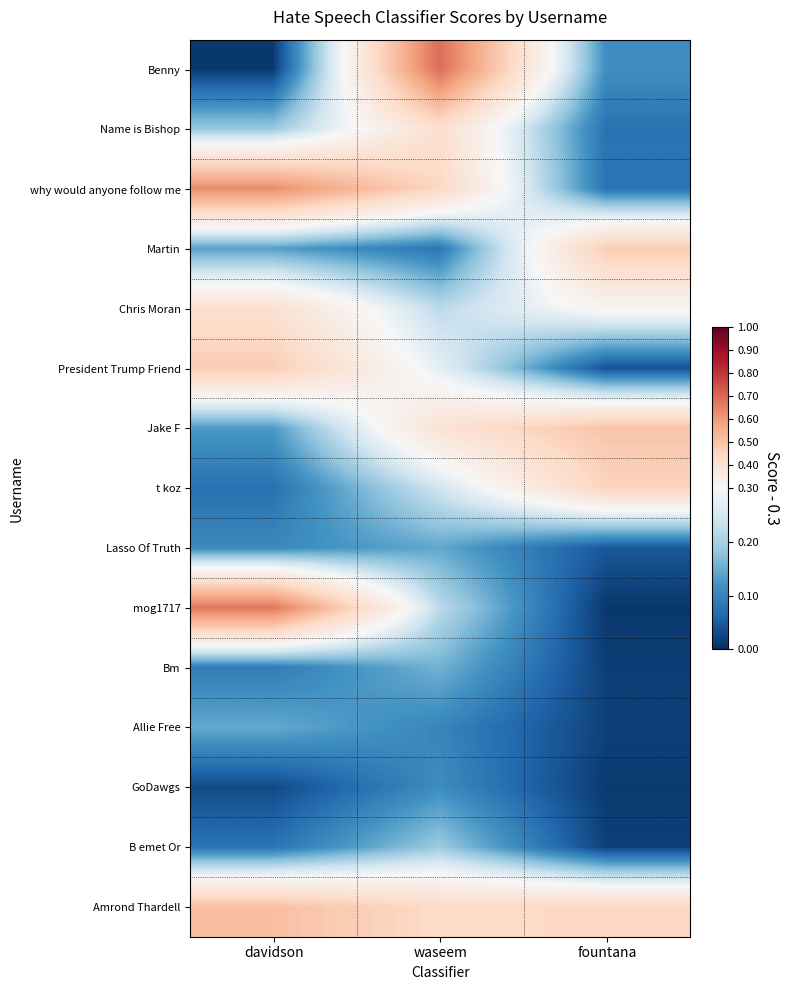

Reading left to right, transcribe all the data shown in this chart.

Benny: davidson=-0.3	waseem=0.4	fountana=-0.2
Name is Bishop: davidson=-0.1	waseem=0.1	fountana=-0.2
why would anyone follow me: davidson=0.3	waseem=0.1	fountana=-0.2
Martin: davidson=-0.2	waseem=-0.2	fountana=0.2
Chris Moran: davidson=0.1	waseem=-0.1	fountana=0.0
President Trump Friend: davidson=0.2	waseem=-0.0	fountana=-0.3
Jake F: davidson=-0.2	waseem=0.1	fountana=0.2
t koz: davidson=-0.2	waseem=-0.1	fountana=0.2
Lasso Of Truth: davidson=-0.2	waseem=-0.2	fountana=-0.3
mog1717: davidson=0.4	waseem=-0.1	fountana=-0.3
Bm: davidson=-0.2	waseem=-0.1	fountana=-0.3
Allie Free: davidson=-0.2	waseem=-0.2	fountana=-0.3
GoDawgs: davidson=-0.3	waseem=-0.2	fountana=-0.3
B emet Or: davidson=-0.2	waseem=-0.1	fountana=-0.3
Amrond Thardell: davidson=0.2	waseem=0.1	fountana=0.1